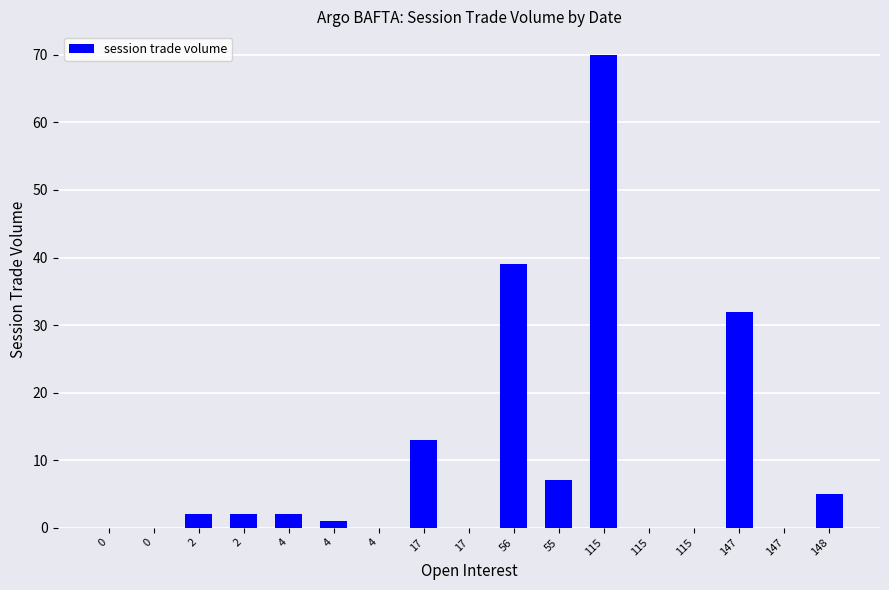

How many data points does each series have?

17